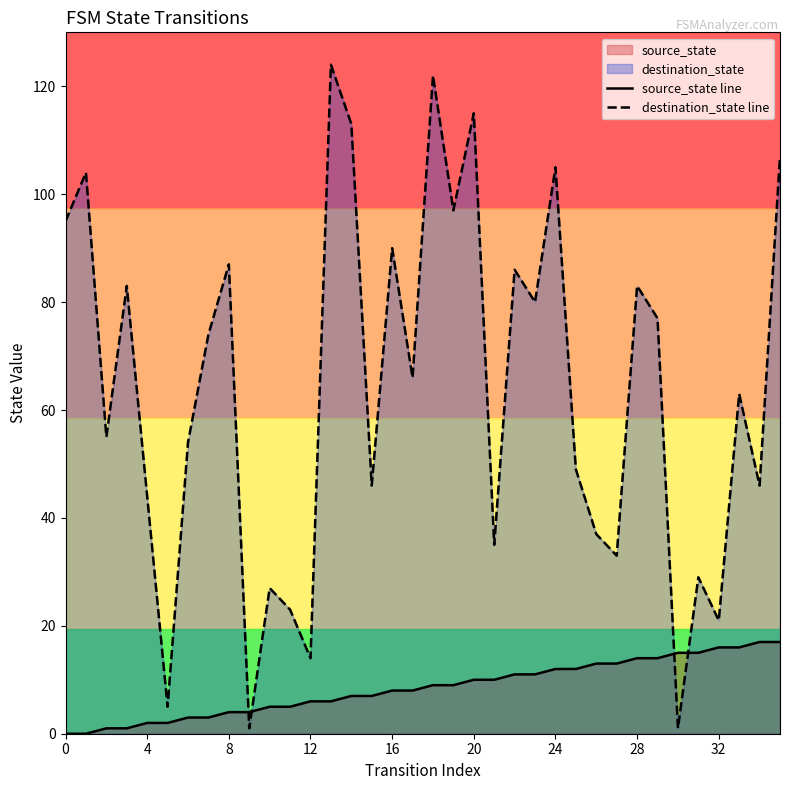

Which series has the largest range (max minus min)?

destination_state line